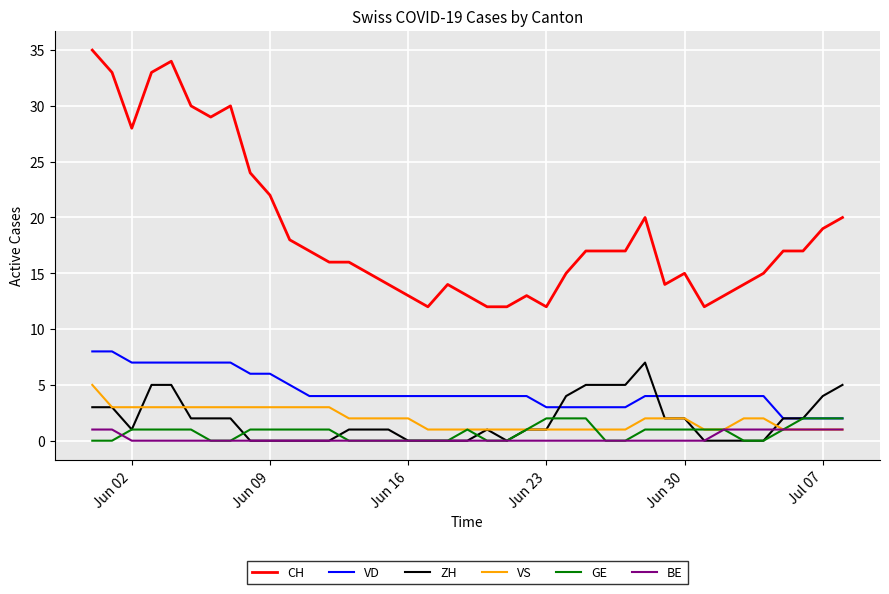

Which series has the largest total across all categories?

CH